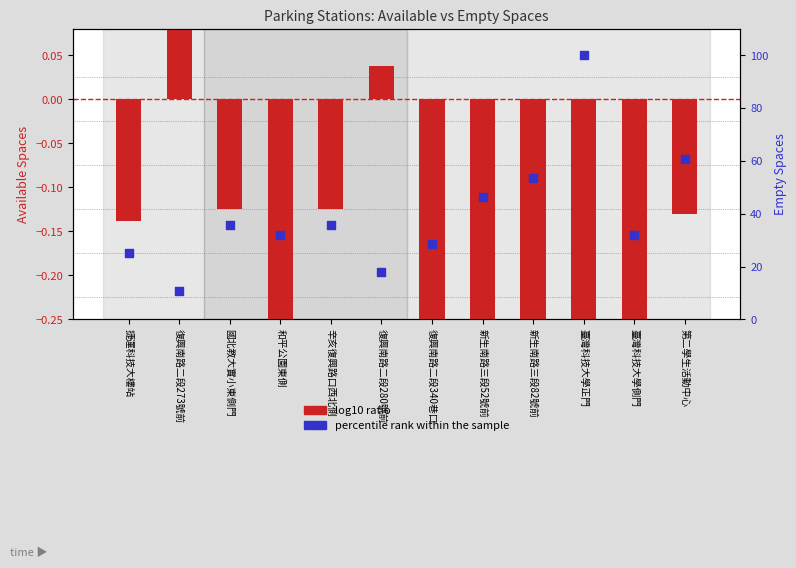

At how many categories does at least one series exceed 77?

1